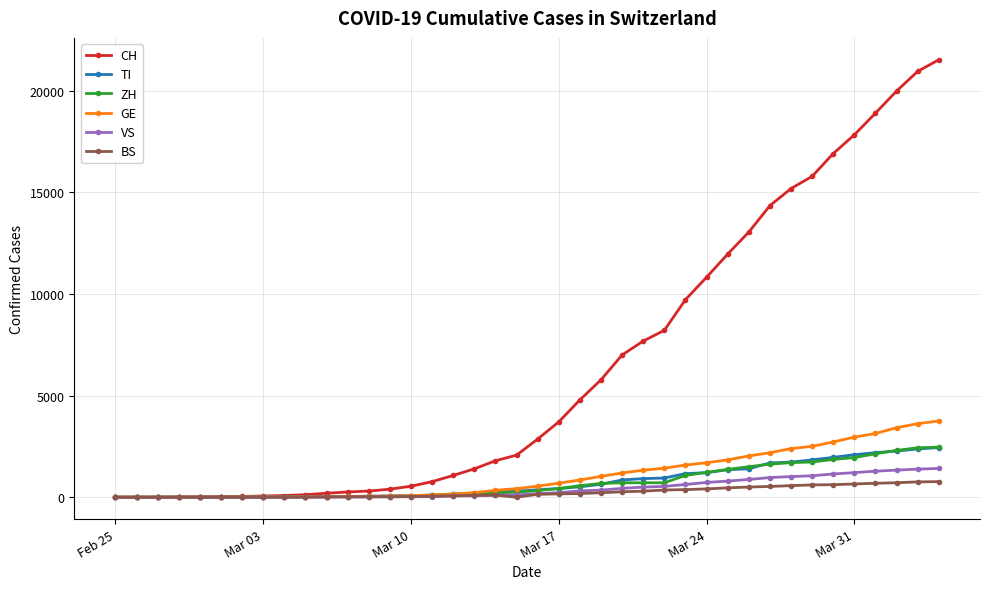

What is the greatest value displayed?

21534